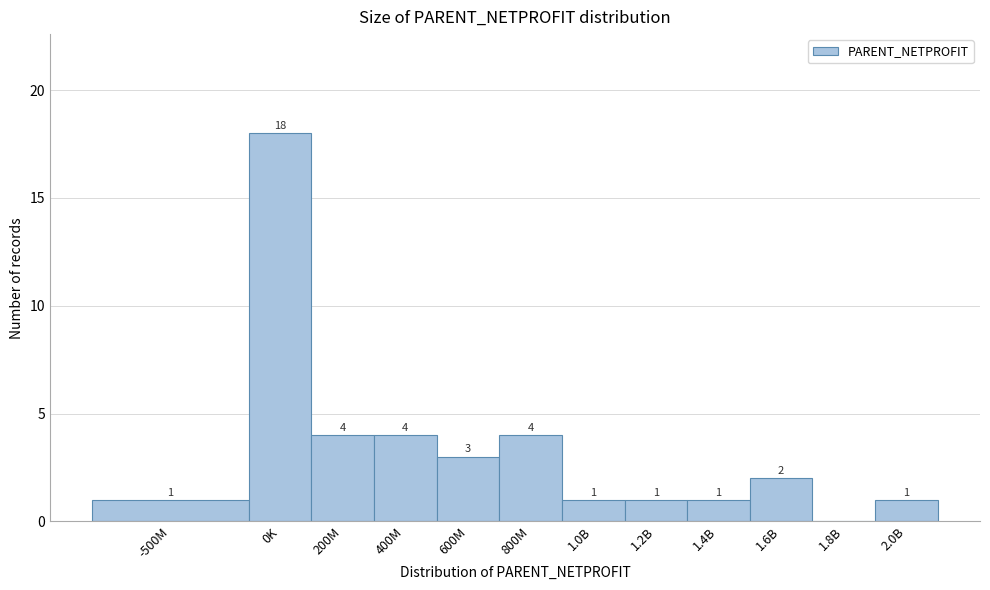

Reading left to right, extract all data points from this chart.

-500M=1	0K=18	200M=4	400M=4	600M=3	800M=4	1.0B=1	1.2B=1	1.4B=1	1.6B=2	1.8B=0	2.0B=1